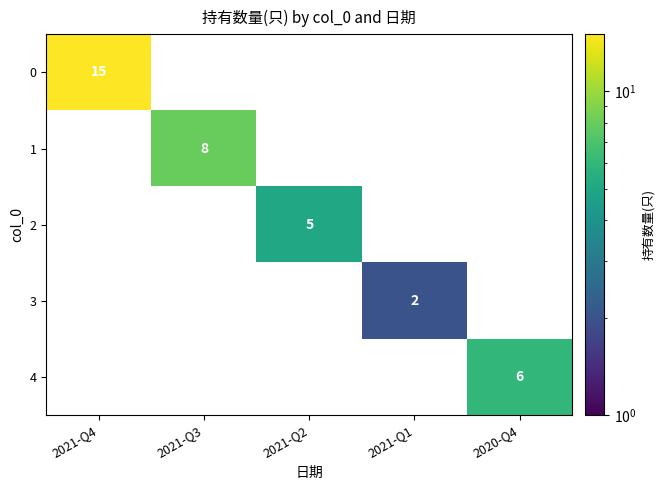

Is it true that 3 equals 1 at 2021-Q4?

False